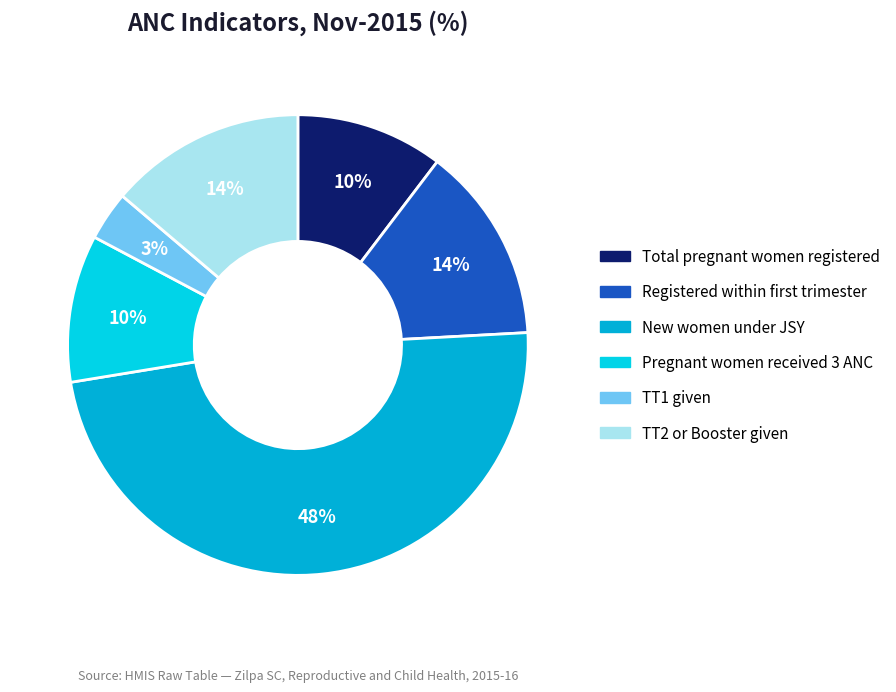

Is there a majority slice in this chart?

No